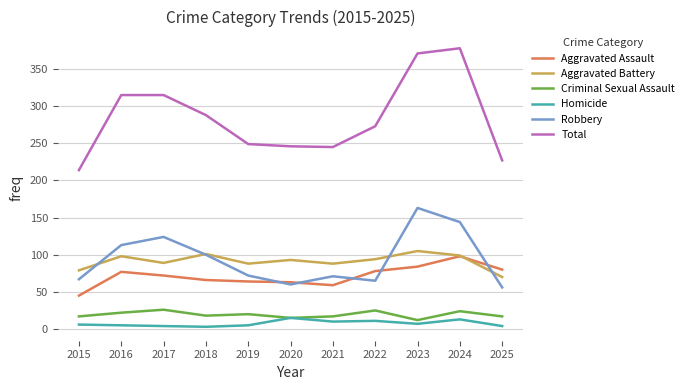

Which series has the largest total across all categories?

Total